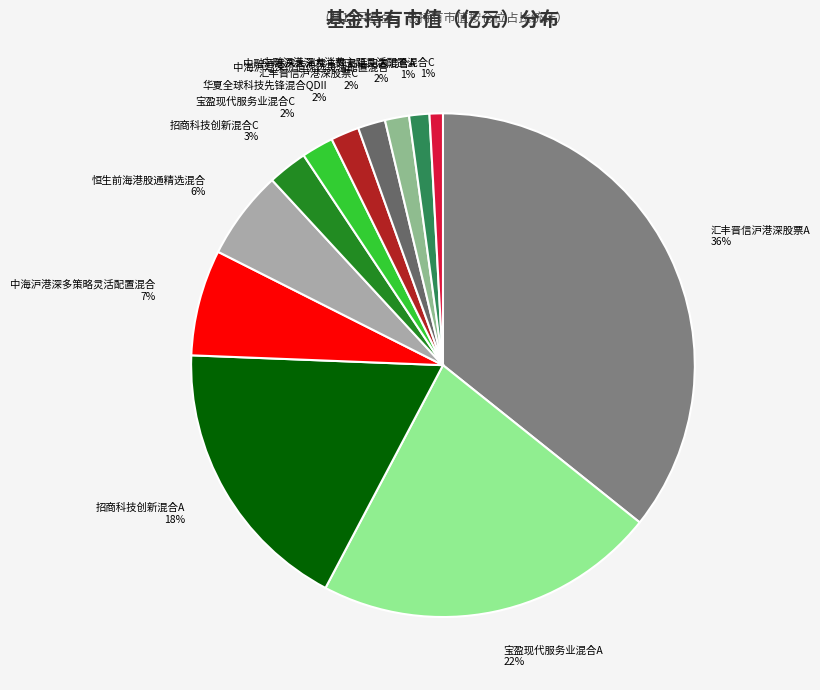

To the nearest percent, what is the average slice percentage?

8%